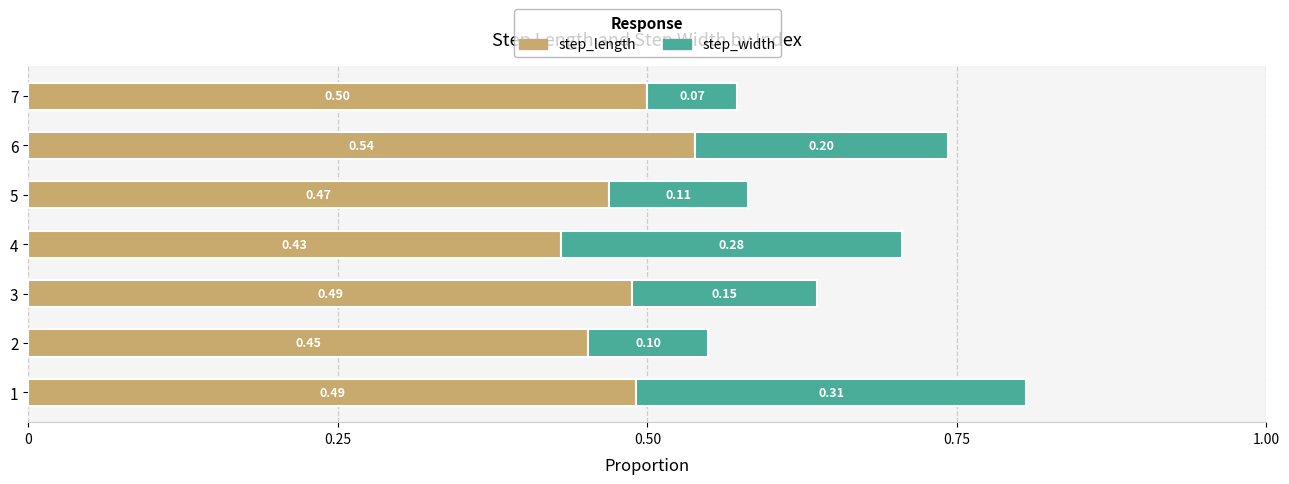

What is the sum of all step_length values?

3.4